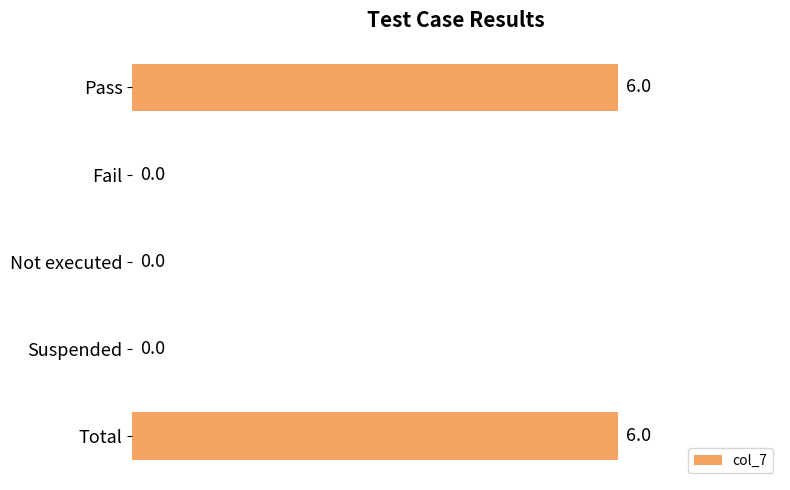

Is it true that the value at Not executed is 0?

True